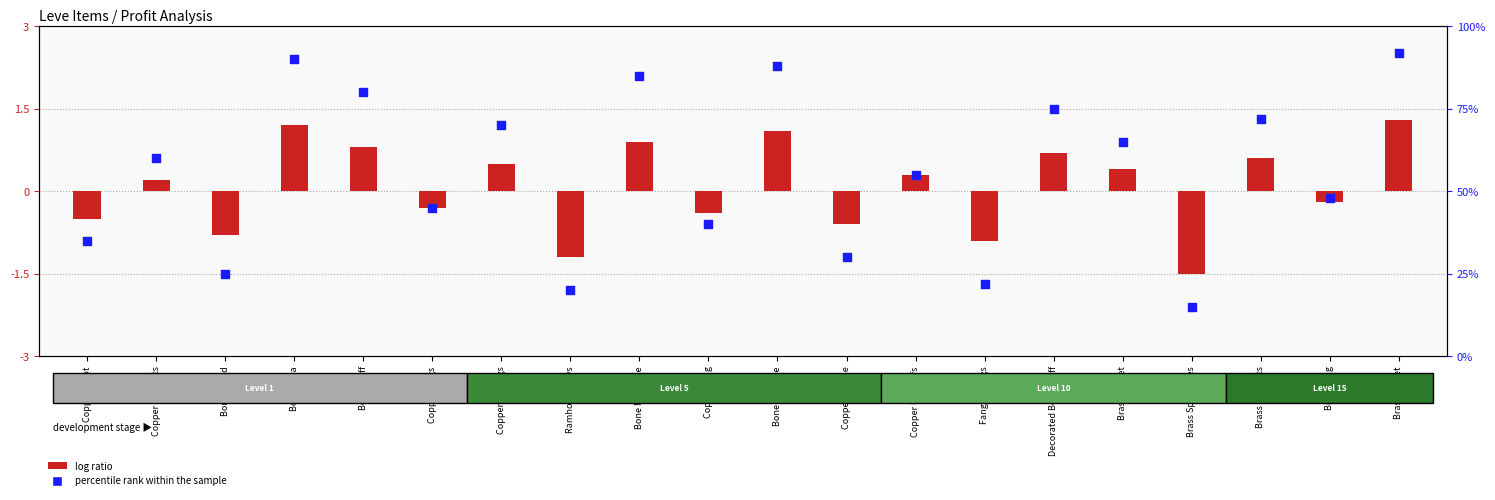

Between Bone Armillae and Fang Earrings, which is larger?

Bone Armillae